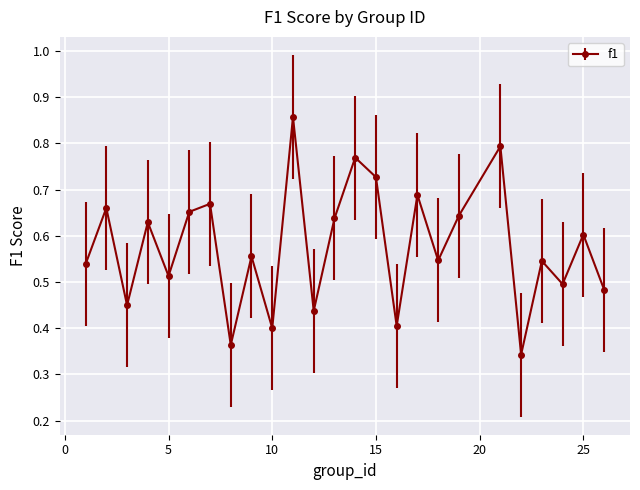

True or false: the data has more than 1 interior local peaks.

True